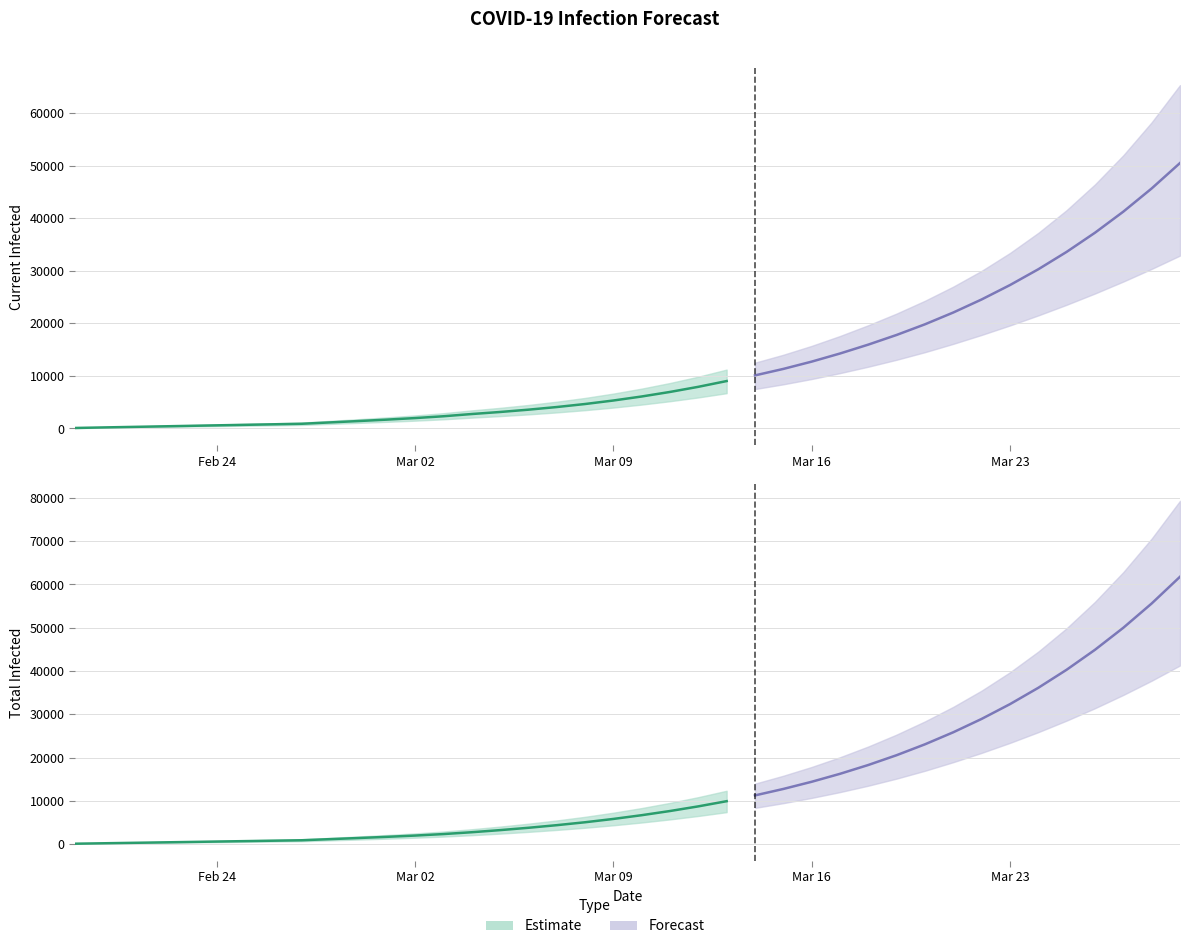

Reading left to right, transcribe all the data shown in this chart.

predicted_current_infected_mean: 0=100	1=200	2=299	3=399	4=499	5=599	6=698	7=798	8=898	9=1157	10=1416	11=1686	12=1981	13=2327	14=2752	15=3140	16=3580	17=4082	18=4657	19=5325	20=6090	21=6956	22=7932	23=9029	24=10106	25=11338	26=12725	27=14270	28=15966	29=17806	30=19832	31=22078	32=24561	33=27299	34=30307	35=33616	36=37260	37=41272	38=45683	39=50522
predicted_current_infected_lower: 0=75	1=150	2=225	3=300	4=375	5=450	6=525	7=600	8=675	9=869	10=1064	11=1267	12=1488	13=1747	14=2066	15=2355	16=2684	17=3058	18=3486	19=3982	20=4550	21=5191	22=5911	23=6720	24=7508	25=8407	26=9417	27=10537	28=11761	29=13081	30=14526	31=16111	32=17807	33=19611	34=21522	35=23545	36=25692	37=27967	38=30373	39=32910
predicted_current_infected_upper: 0=125	1=250	2=375	3=500	4=625	5=750	6=875	7=1000	8=1125	9=1450	10=1774	11=2112	12=2481	13=2913	14=3445	15=3927	16=4475	17=5099	18=5813	19=6641	20=7588	21=8658	22=9861	23=11211	24=12529	25=14034	26=15724	27=17603	28=19657	29=21879	30=24316	31=27010	32=30011	33=33408	34=37239	35=41567	36=46465	37=52009	38=58279	39=65356
predicted_total_infected_mean: 0=100	1=200	2=299	3=399	4=499	5=599	6=698	7=798	8=898	9=1157	10=1416	11=1686	12=1981	13=2327	14=2752	15=3240	16=3779	17=4381	18=5056	19=5823	20=6689	21=7655	22=8730	23=9927	24=11263	25=12754	26=14411	27=16251	28=18293	29=20558	30=23072	31=25857	32=28942	33=32355	34=36131	35=40304	36=44914	37=50002	38=55610	39=61786
predicted_total_infected_lower: 0=75	1=150	2=225	3=300	4=375	5=450	6=525	7=600	8=675	9=869	10=1064	11=1267	12=1488	13=1747	14=2066	15=2430	16=2834	17=3283	18=3786	19=4357	20=5000	21=5716	22=6511	23=7395	24=8378	25=9472	26=10684	27=12025	28=13508	29=15147	30=16957	31=18946	32=21090	33=23398	34=25879	35=28546	36=31408	37=34479	38=37768	39=41289
predicted_total_infected_upper: 0=125	1=250	2=375	3=500	4=625	5=750	6=875	7=1000	8=1125	9=1450	10=1774	11=2112	12=2481	13=2913	14=3445	15=4052	16=4725	17=5474	18=6313	19=7266	20=8338	21=9533	22=10861	23=12336	24=13979	25=15808	26=17836	27=20083	28=22570	29=25323	30=28368	31=31735	32=35485	33=39720	34=44504	35=49904	36=55998	37=62870	38=70614	39=79335